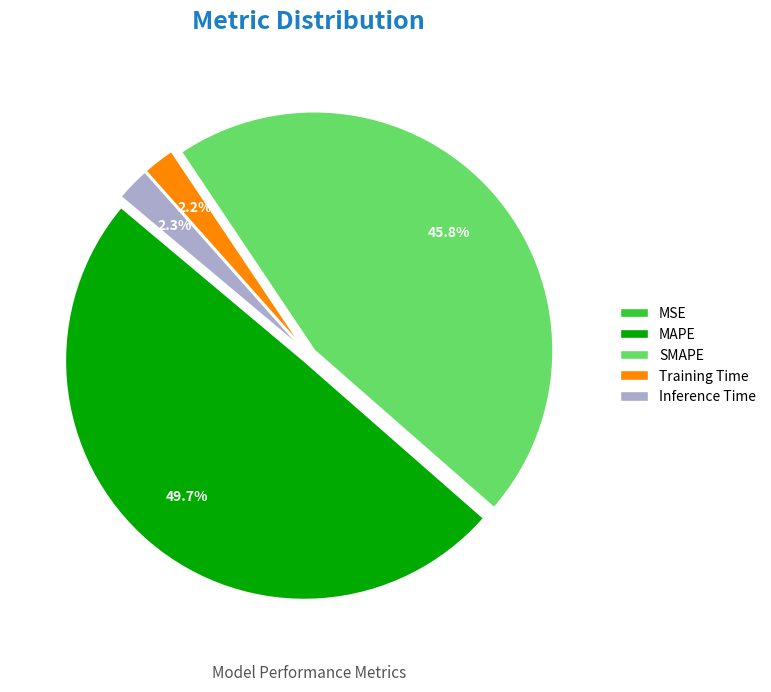

Between SMAPE and MAPE, which is larger?

MAPE